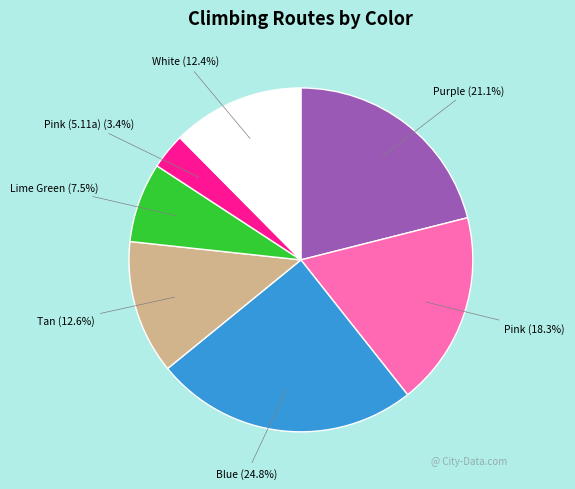

What is the largest slice in the pie chart?

Blue (24.8%)